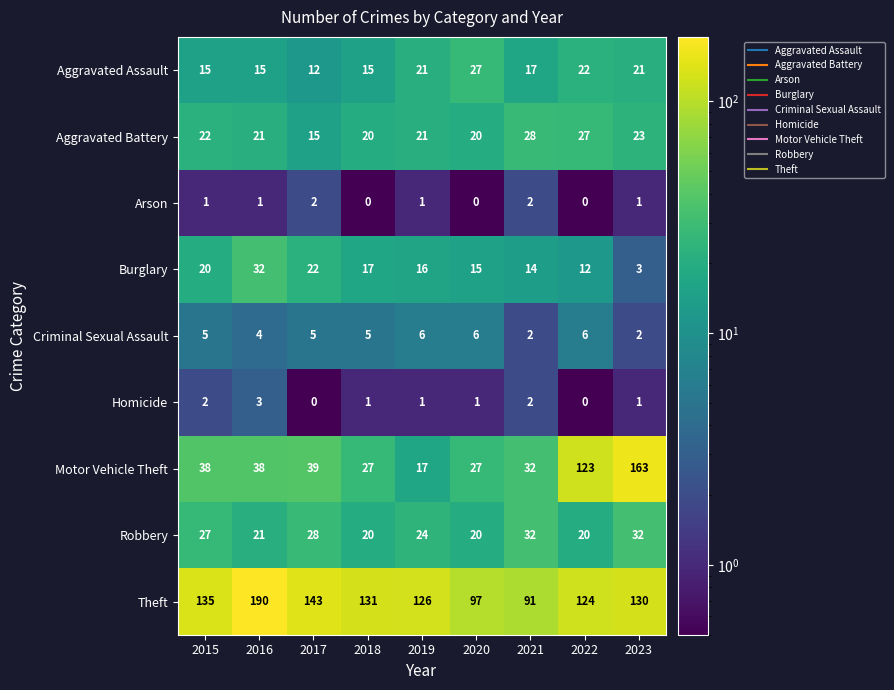

At how many categories does at least one series exceed 34?

9